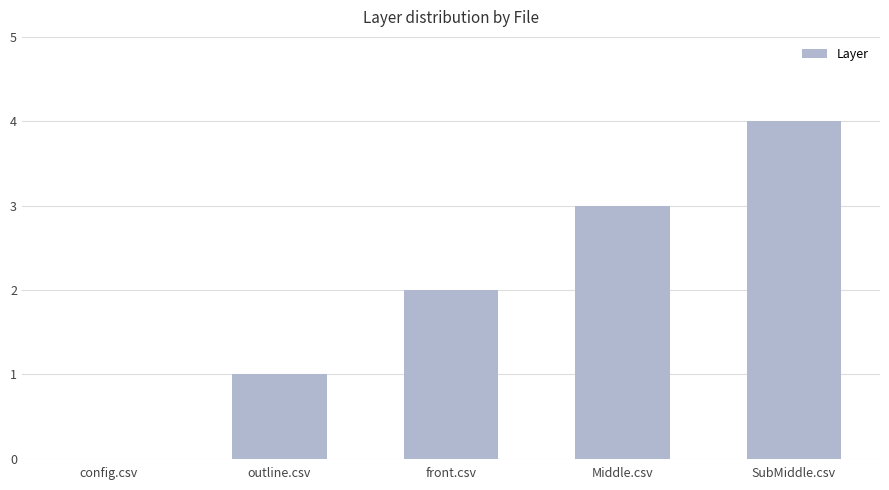

The value at front.csv is 2. True or false?

True